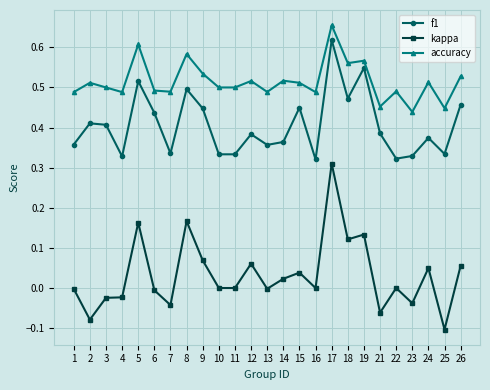

True or false: accuracy and kappa cross at least once.

False